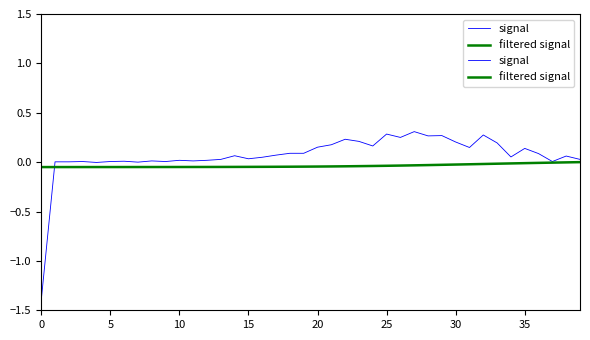

Which series has the largest total across all categories?

signal